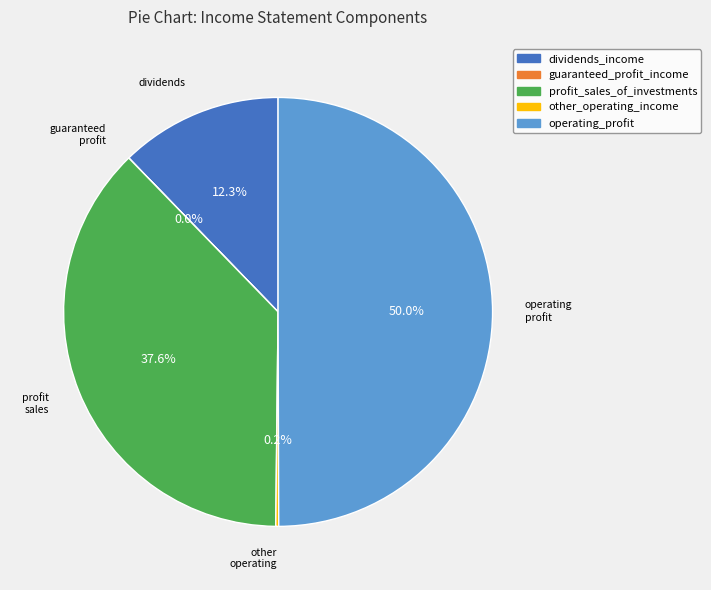

What is the largest slice in the pie chart?

operating_profit